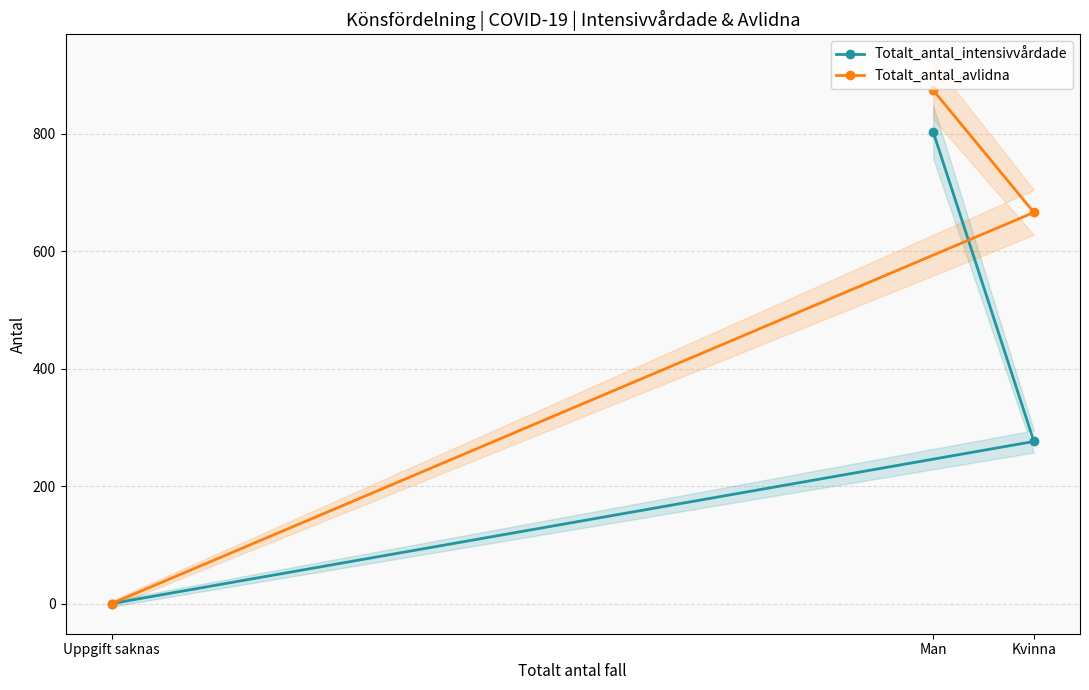

Rank the categories by Totalt_antal_avlidna value from highest to lowest.

Man, Kvinna, Uppgift saknas